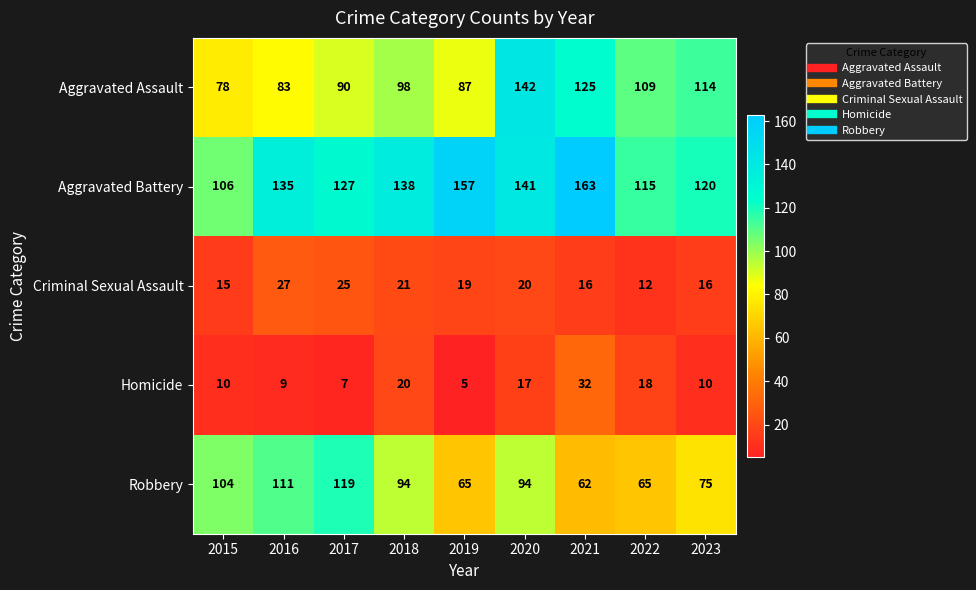

Which series has the widest spread of values?

Aggravated Assault